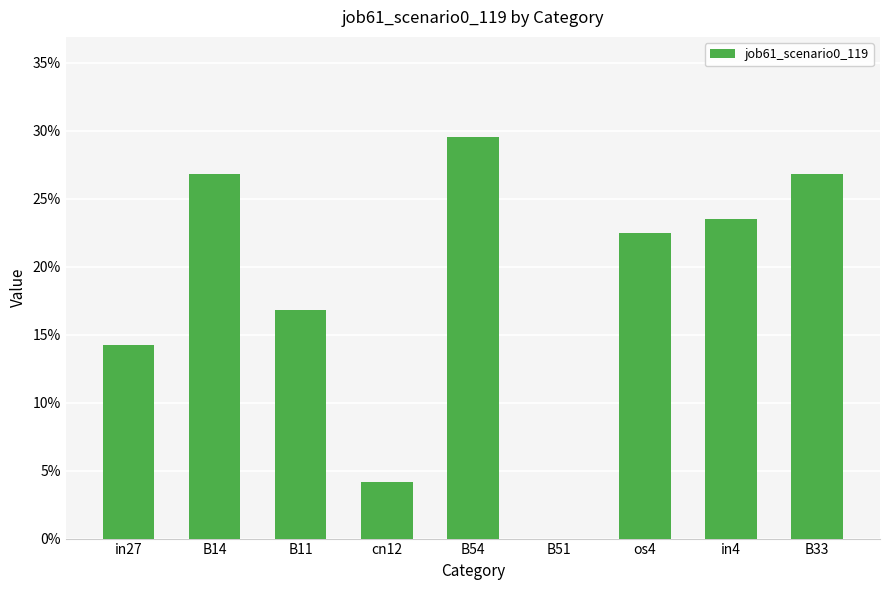

List the labels in order of value, smallest first.

B51, cn12, in27, B11, os4, in4, B14, B33, B54